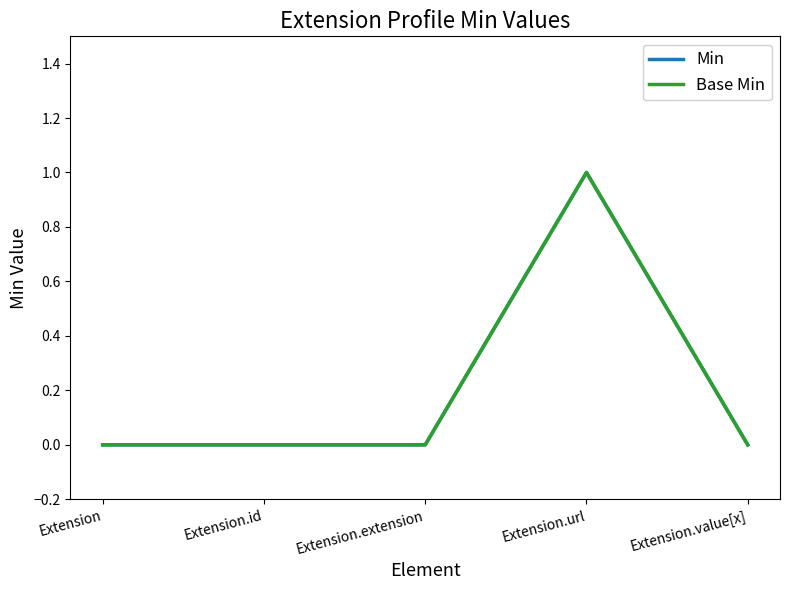

What is the sum of all Min values?

1